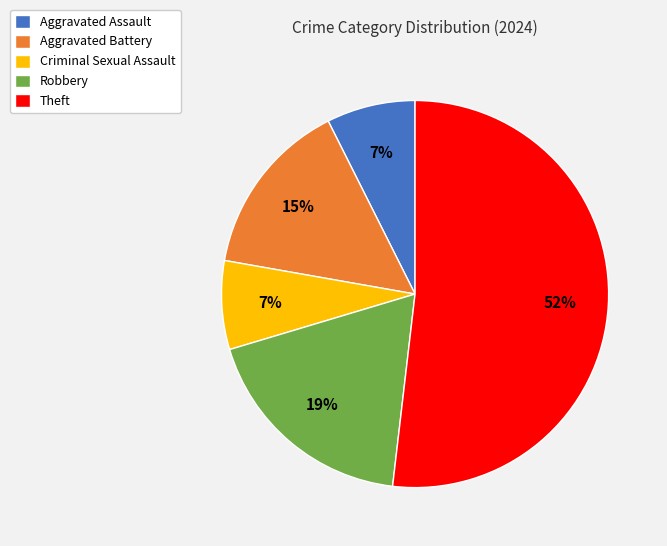

How many slices are in this pie chart?

5